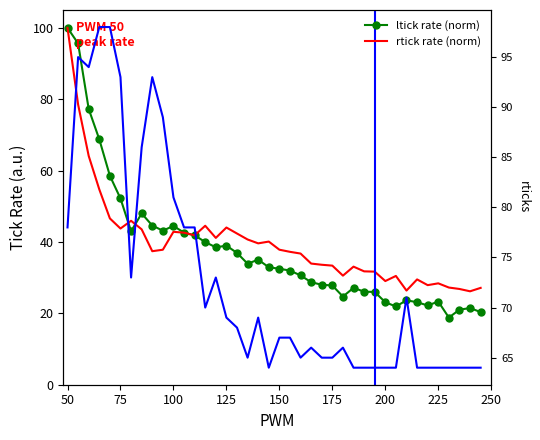

How many data points in rticks are less than 67?

19